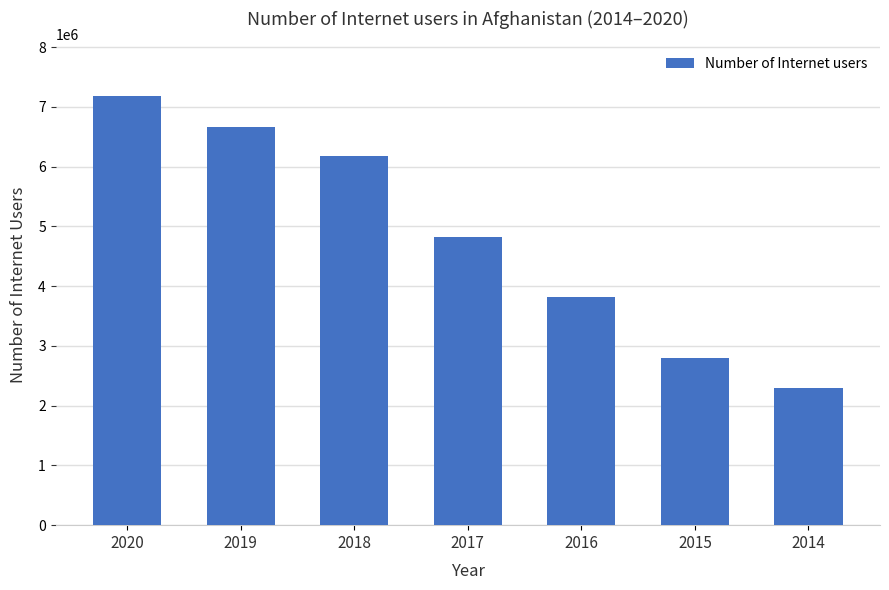

What is the difference between the second highest and minimum values?

4367195.5